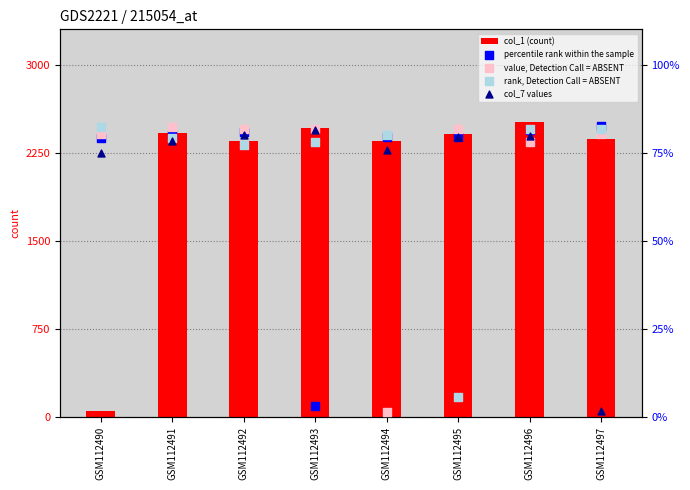

Which series has the largest total across all categories?

value, Detection Call = ABSENT